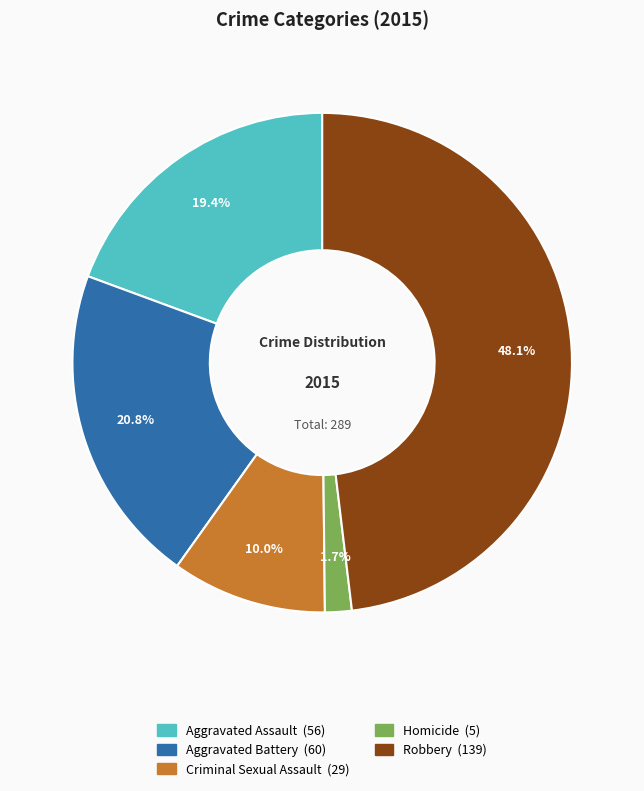

Which slice is the largest?

Robbery